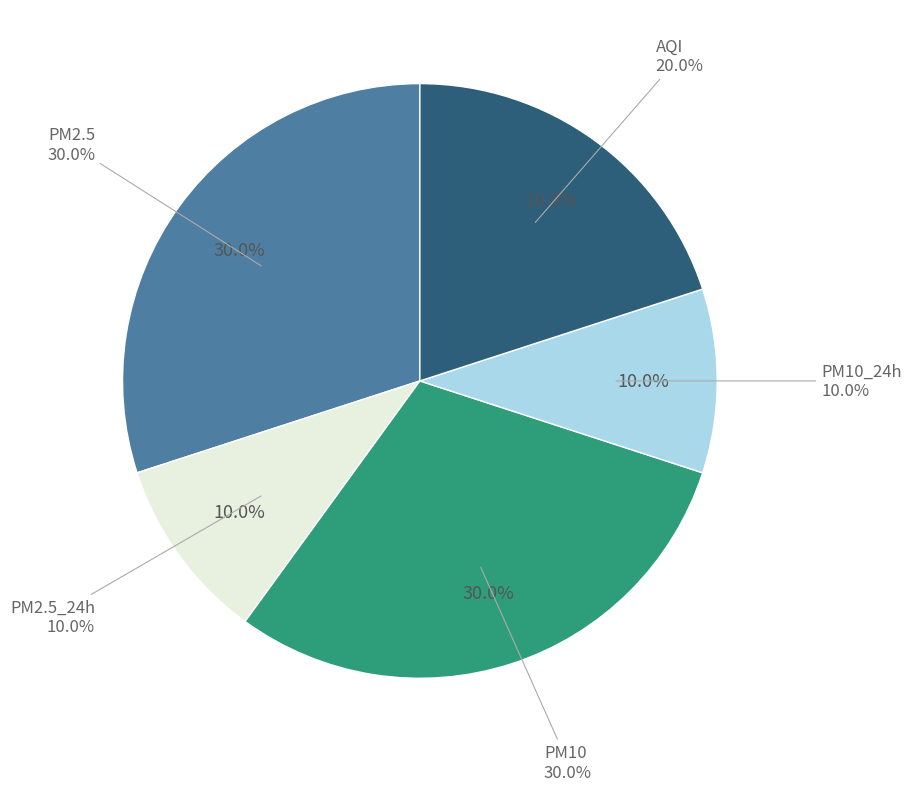

Combined, do PM2.5 and AQI account for over 50%?

No